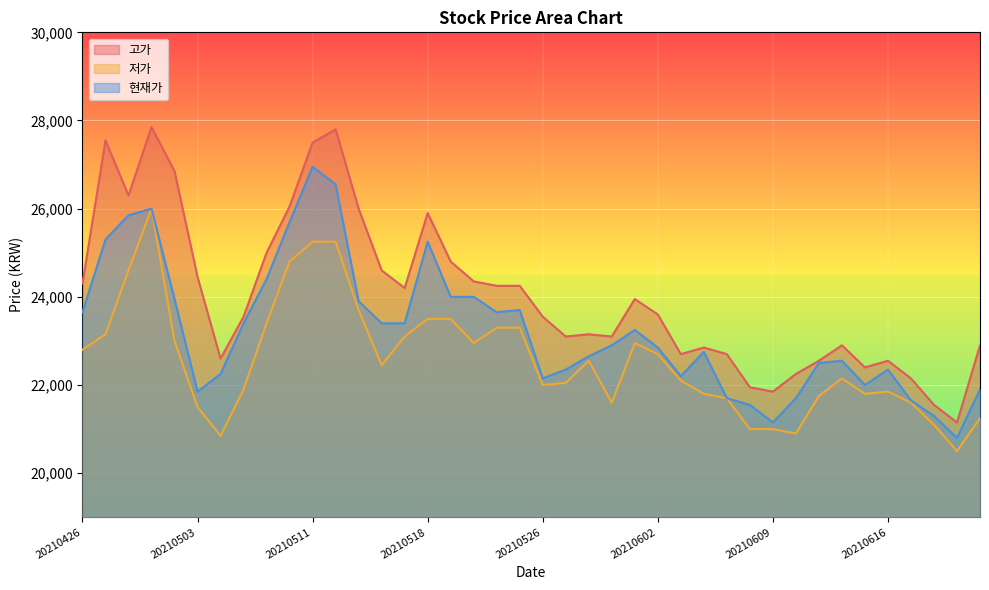

Does the chart display data point markers on the line(s)?

No